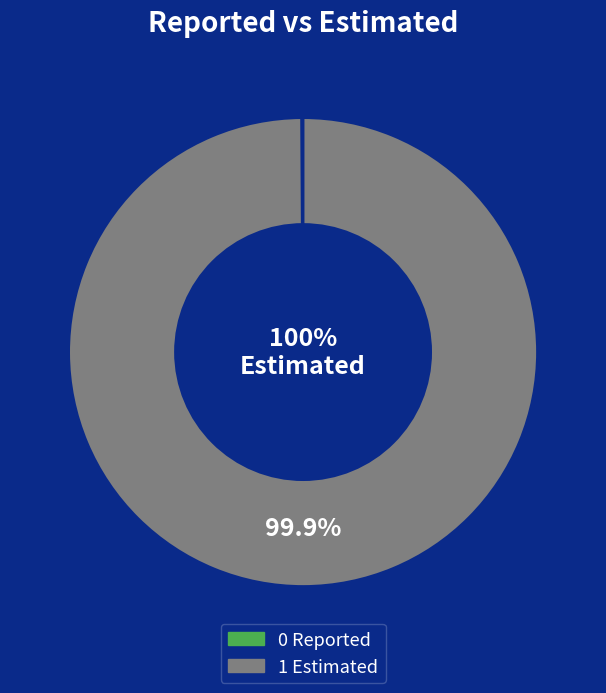

To the nearest percent, what is the average slice percentage?

50%